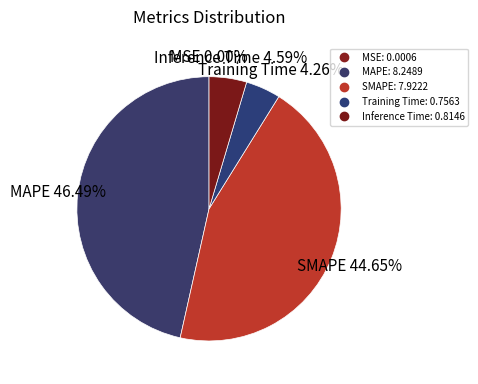

What is the smallest slice in the pie chart?

MSE